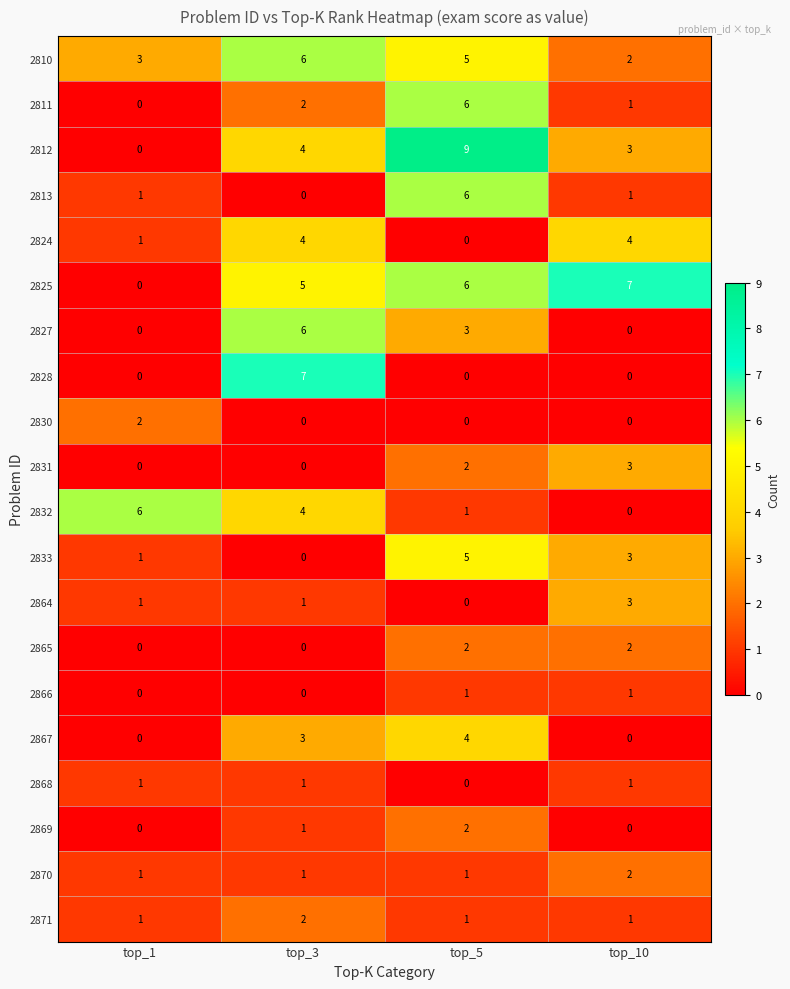

At which category is the sum across all series the highest?

top_5